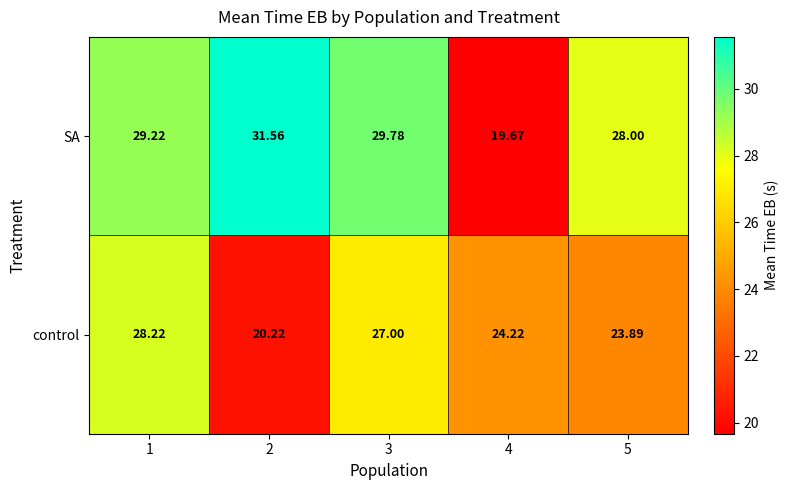

How many categories are shown in the chart?

5